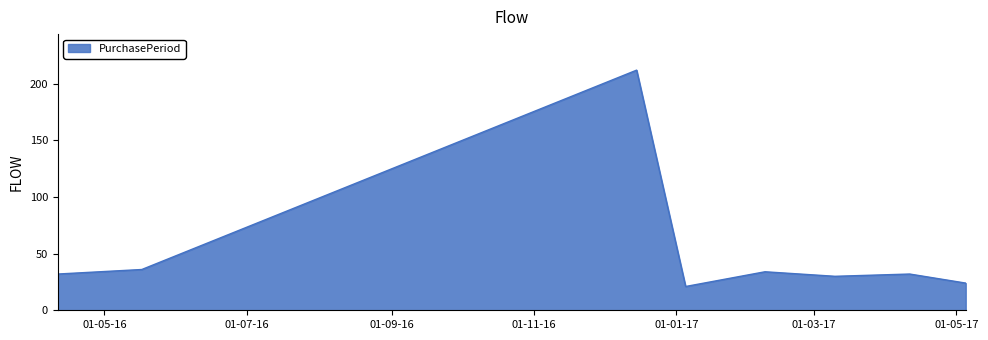

What is the smallest value displayed?

21